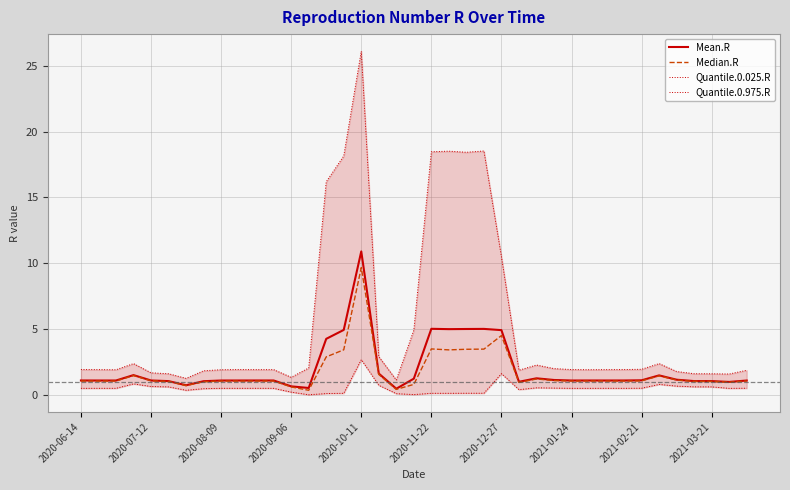

True or false: Mean.R has more than 2 interior local peaks.

True